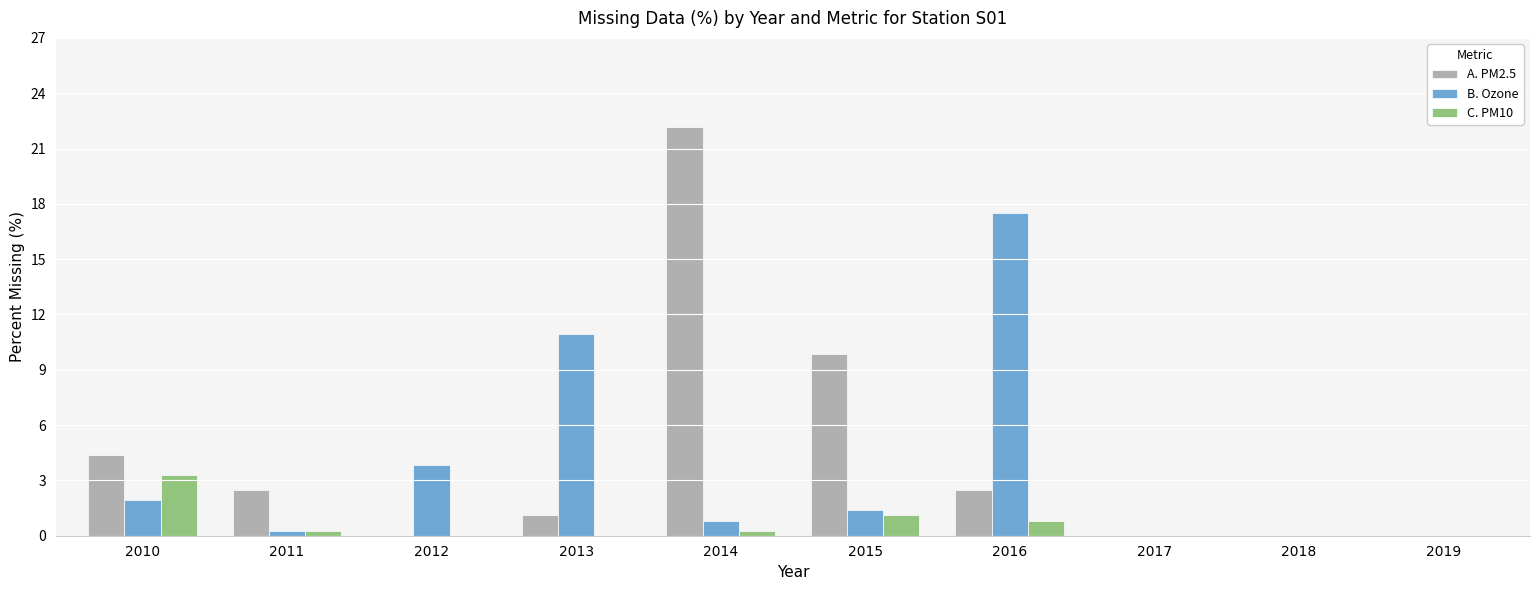

What is the average value of the B. Ozone series?

3.7